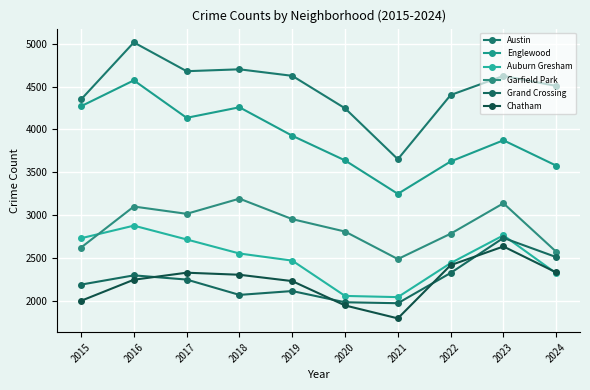

Which category has the highest value in the Chatham series?

2023